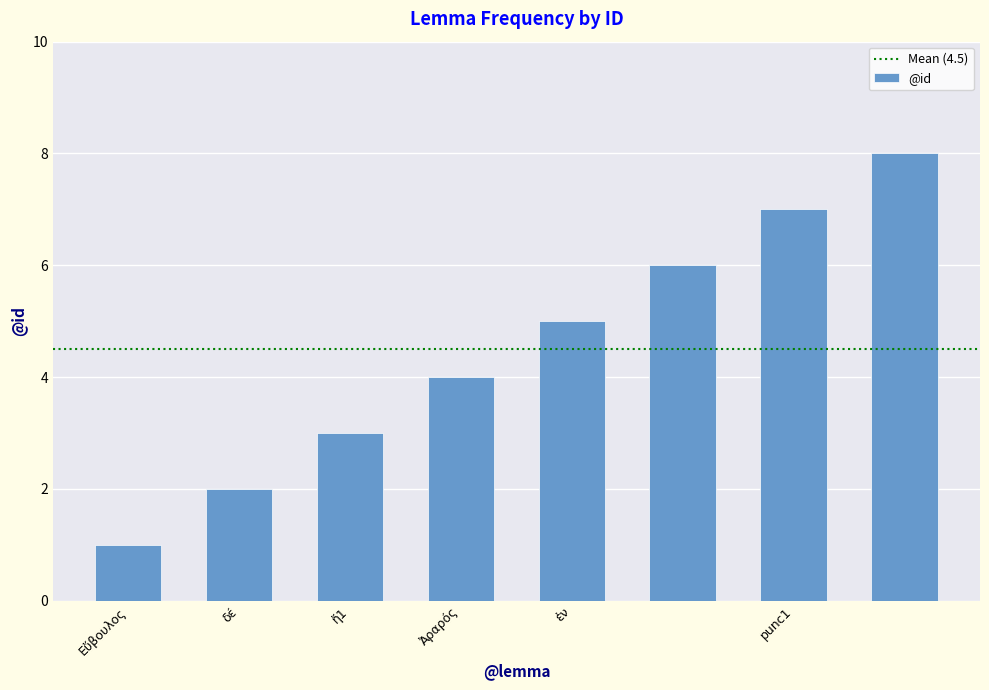

What is the greatest value displayed?

8